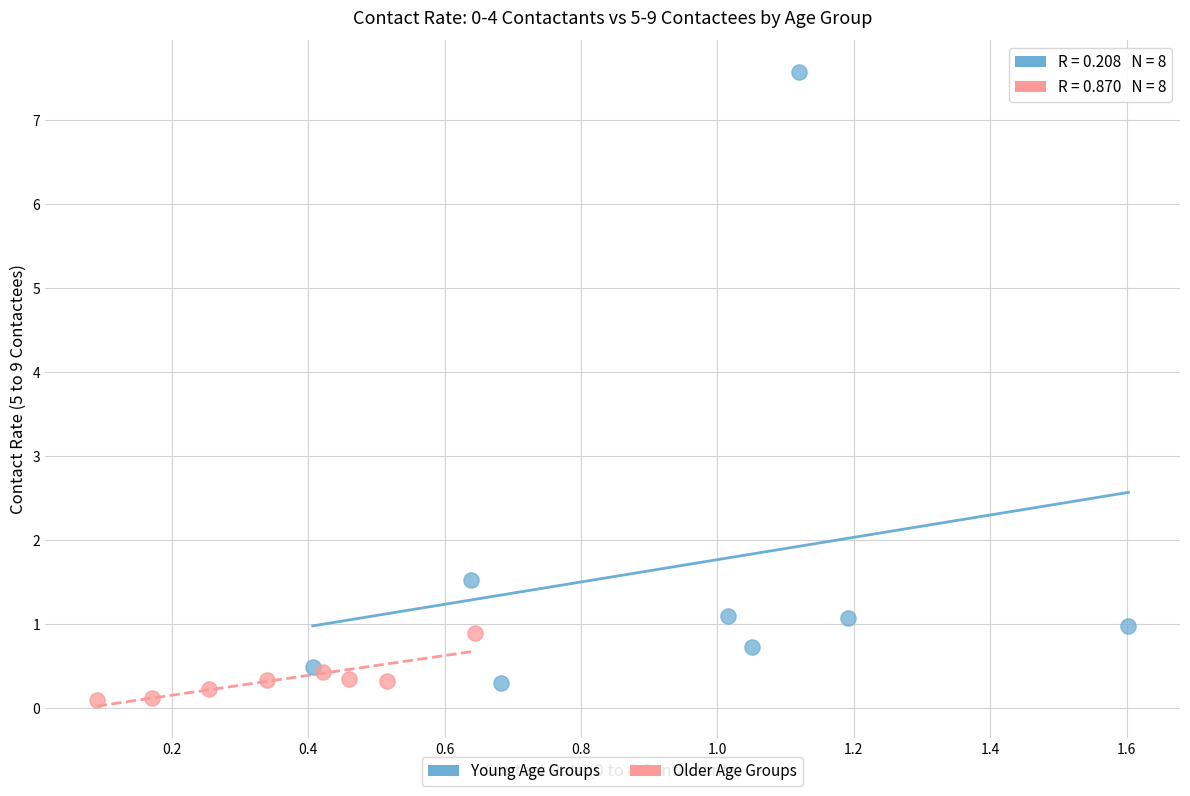

Which series contains the highest Y value?

Young Age Groups